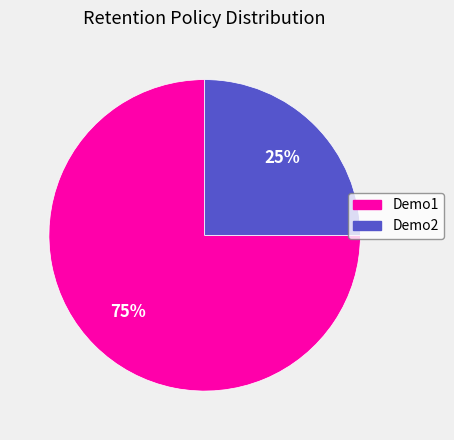

Is there a majority slice in this chart?

Yes